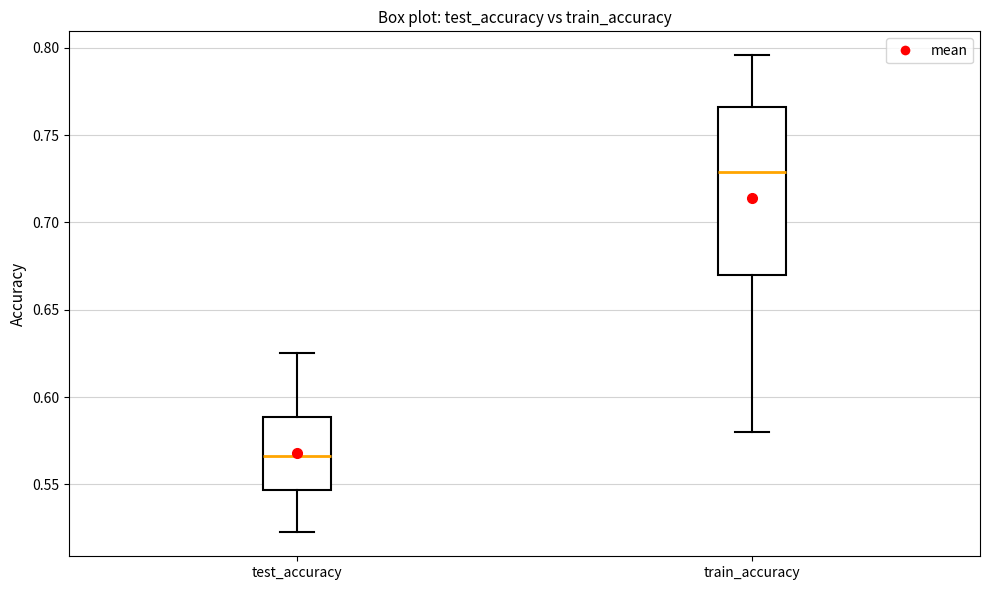

Which box is the tallest, from its lower edge to its upper edge?

train_accuracy